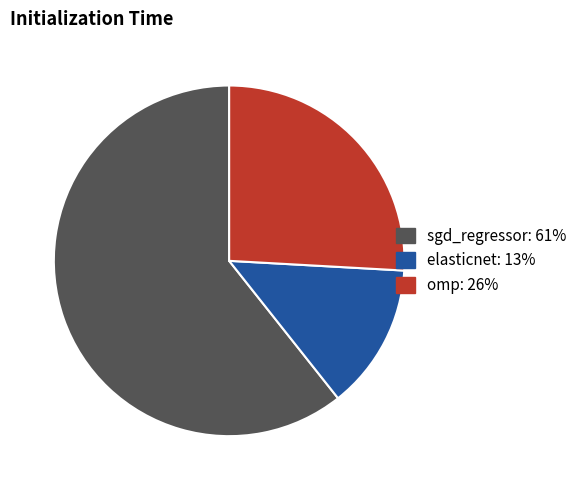

Is the sum of omp and elasticnet greater than half?

No